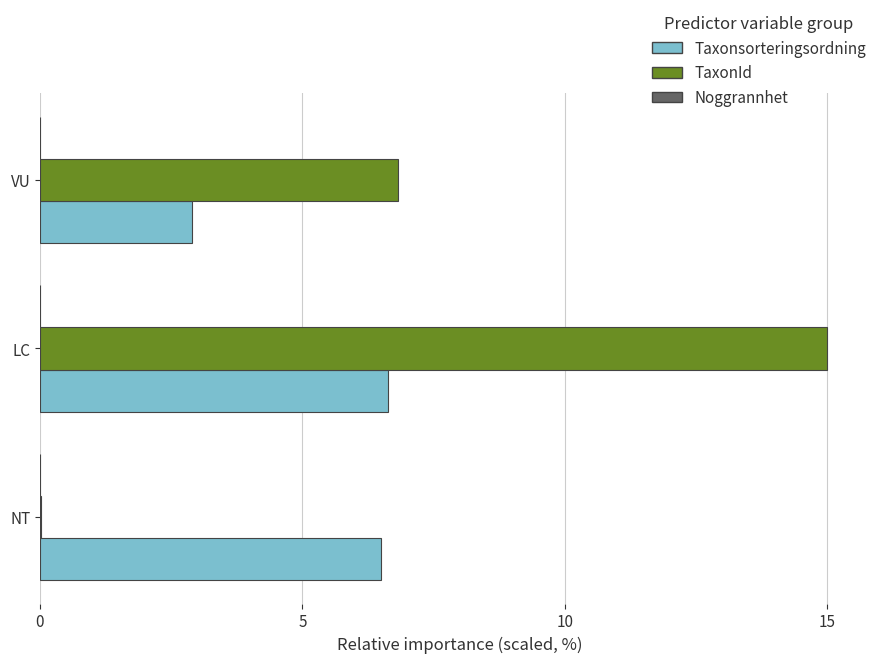

Which series has the largest range (max minus min)?

TaxonId